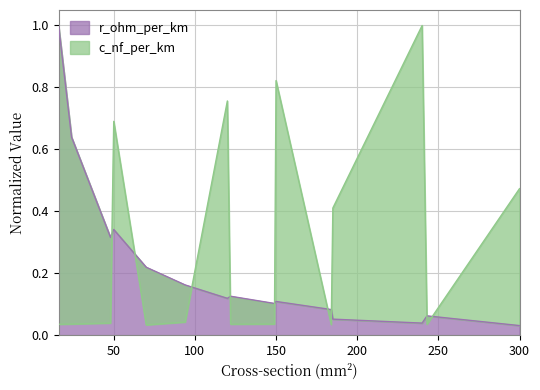

Which has a higher value, 149 or 150?

150